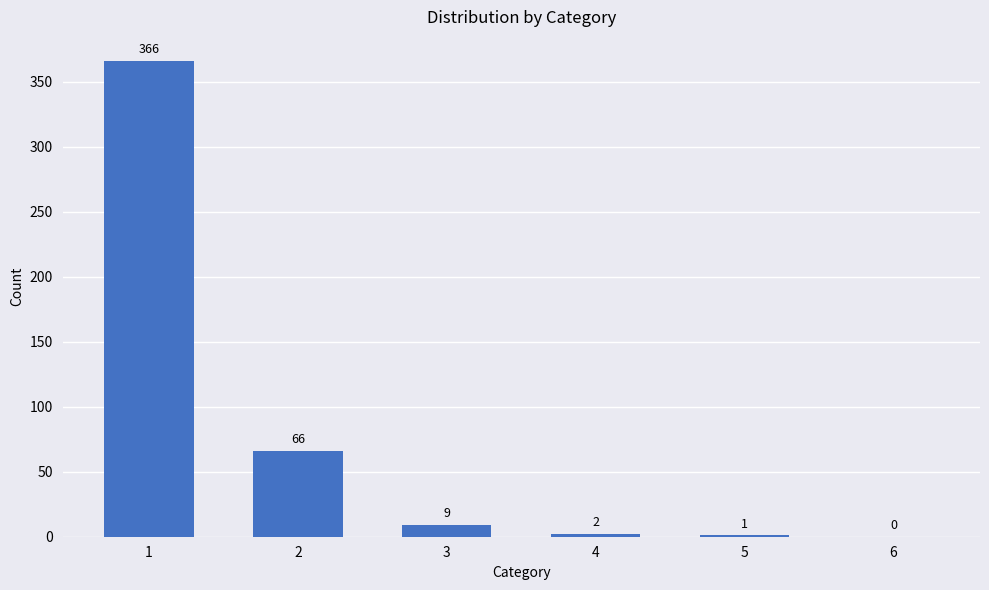

What is the sum of all values?

444